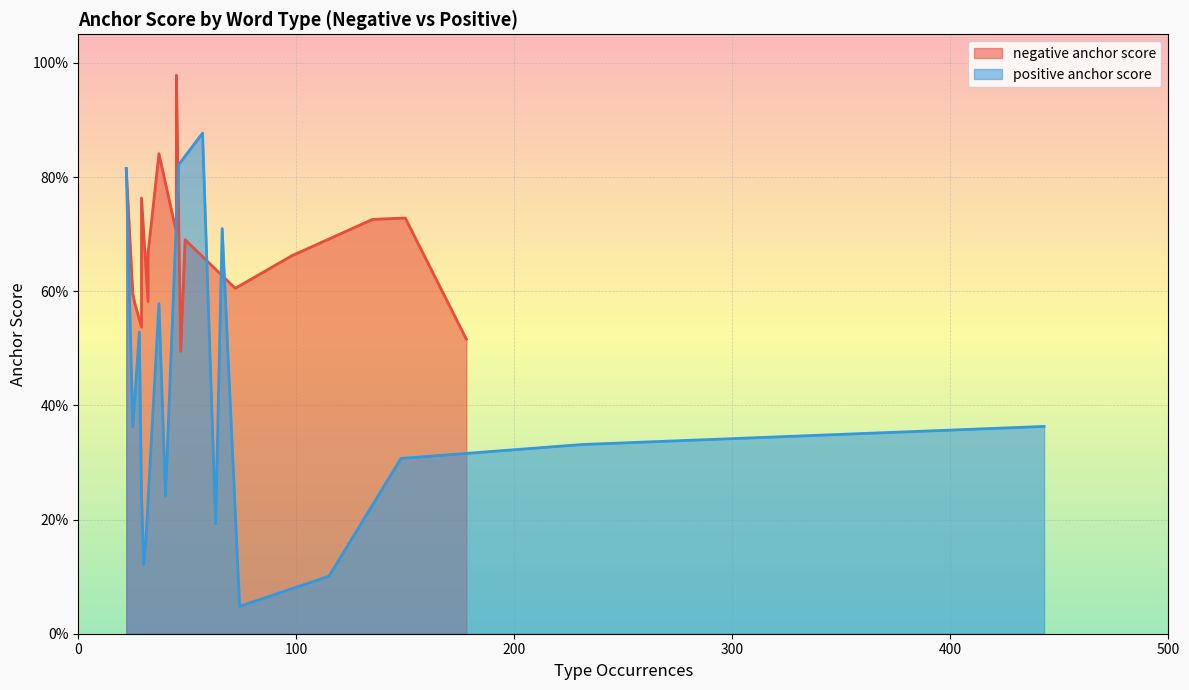

List the series in order of their overall mean, highest first.

negative anchor score, positive anchor score